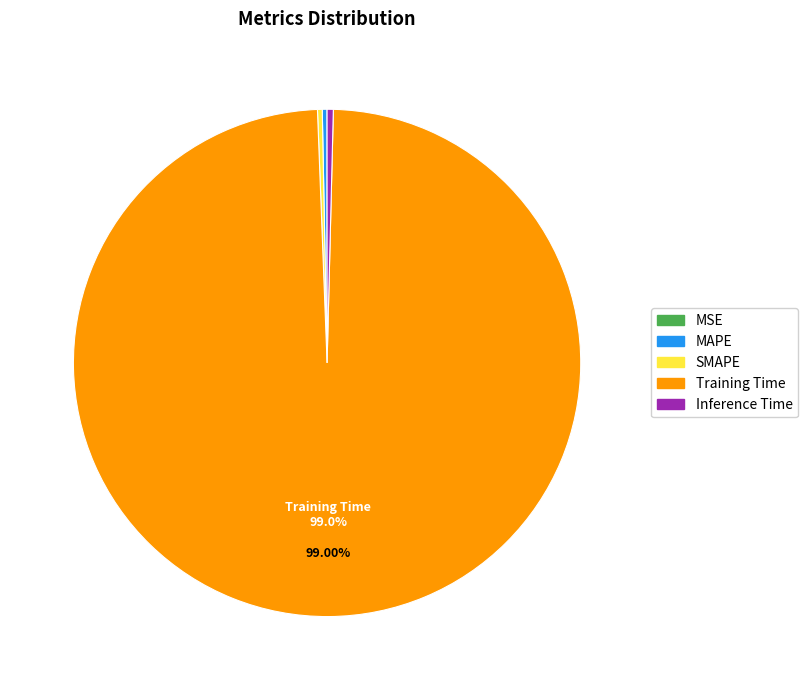

Does any single category account for the majority?

Yes